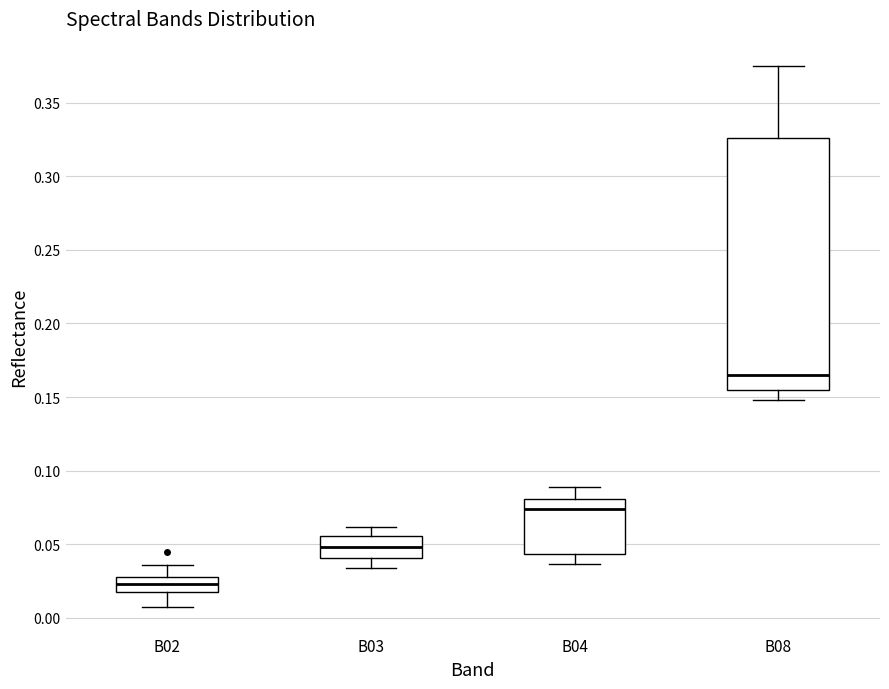

Reading left to right, transcribe this box plot: for each box, give where its median line is, the range the box spans, and where its two whiskers end, as read against the y-axis. The values are not printed on the chart, so give them approximately, as read against the axis.

B02: median 0.025, box 0.015 to 0.030, whiskers 0.010 to 0.035
B03: median 0.050, box 0.040 to 0.055, whiskers 0.035 to 0.060
B04: median 0.075, box 0.045 to 0.080, whiskers 0.035 to 0.090
B08: median 0.165, box 0.155 to 0.325, whiskers 0.150 to 0.375